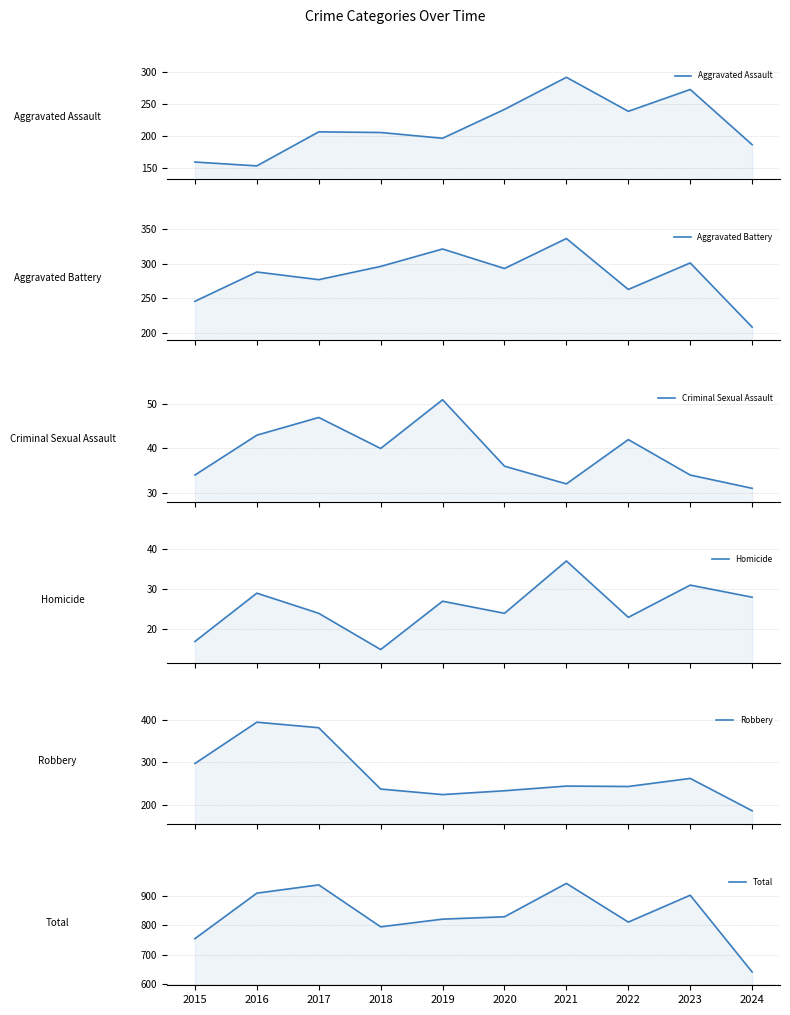

How many data points does each series have?

10